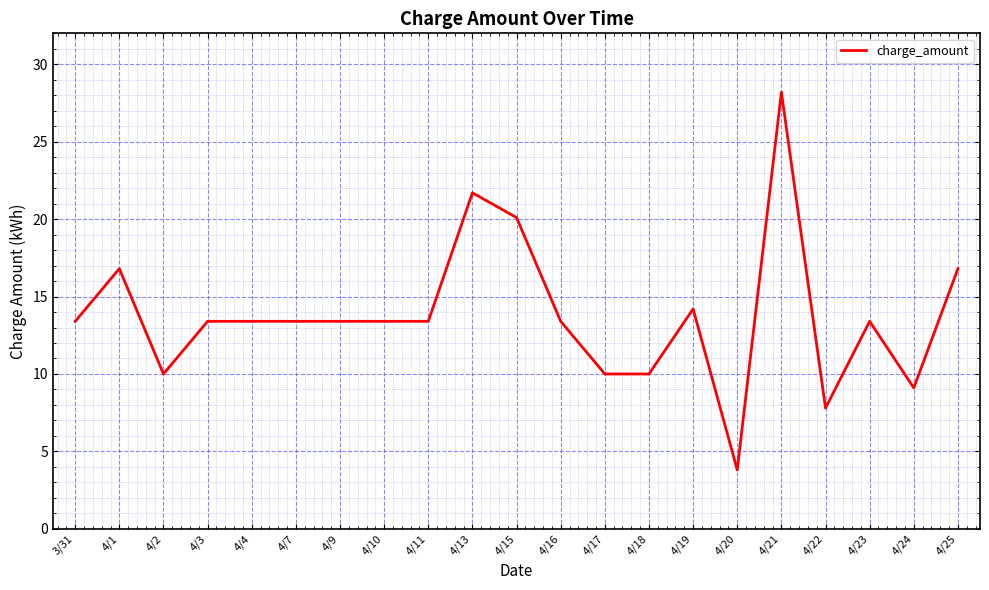

What is the greatest value displayed?

28.2